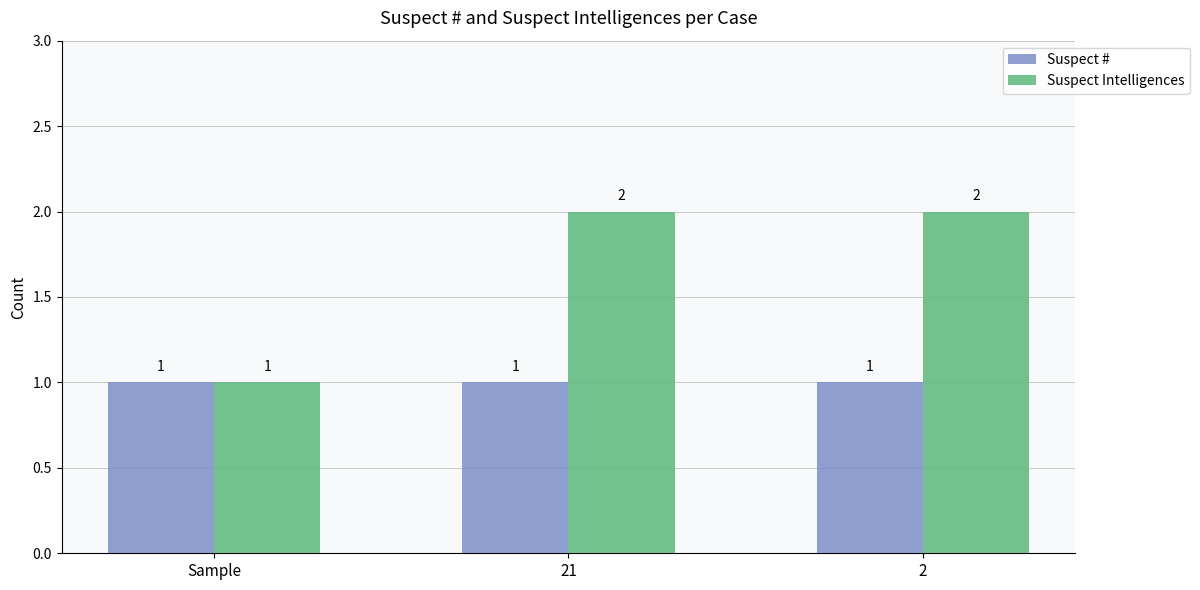

What is the difference between the highest and lowest values at 21?

1